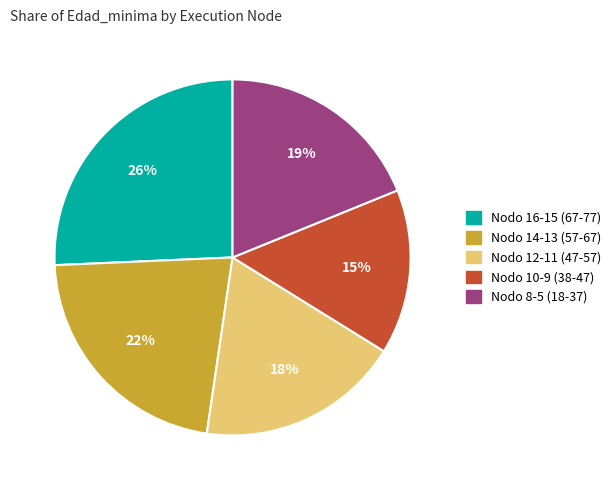

Count the number of slices in the pie.

5